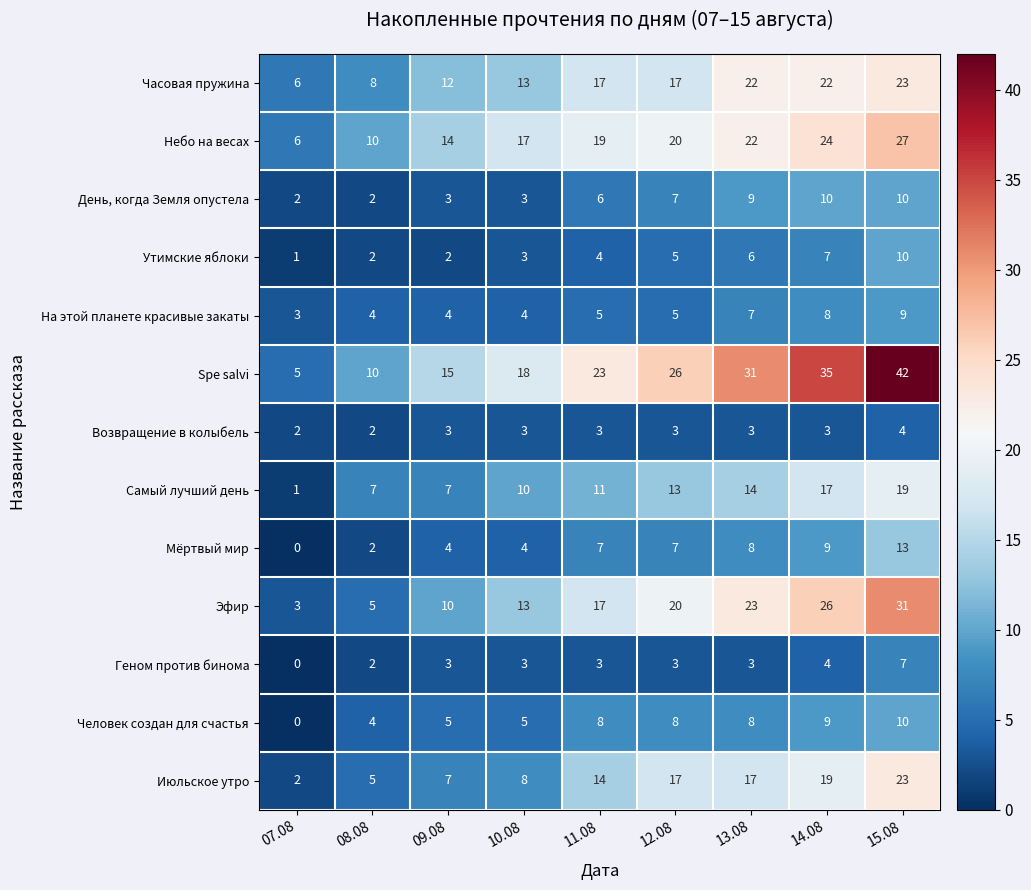

At which category does the chart reach its peak across all series?

15.08